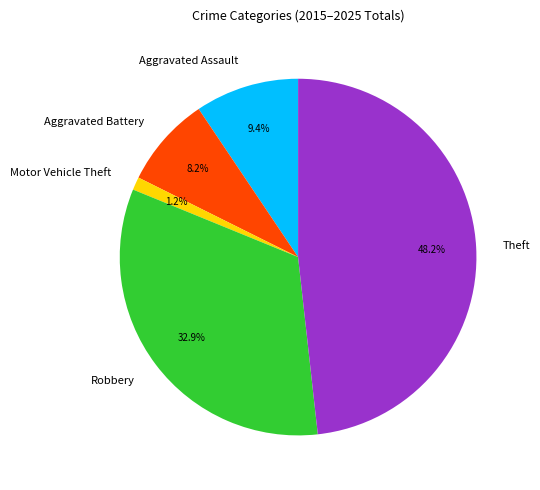

Count the number of slices in the pie.

5